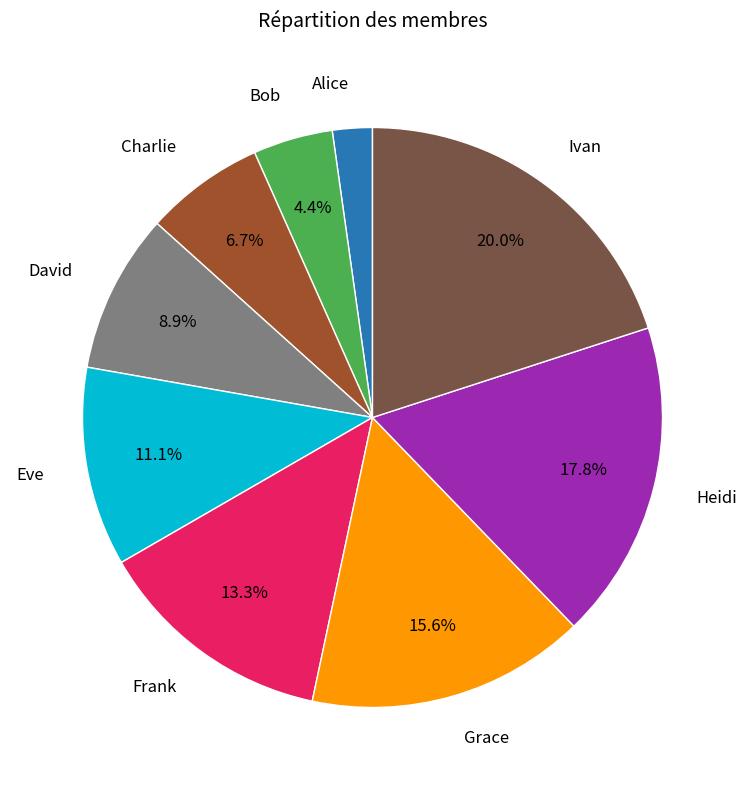

Is there a majority slice in this chart?

No